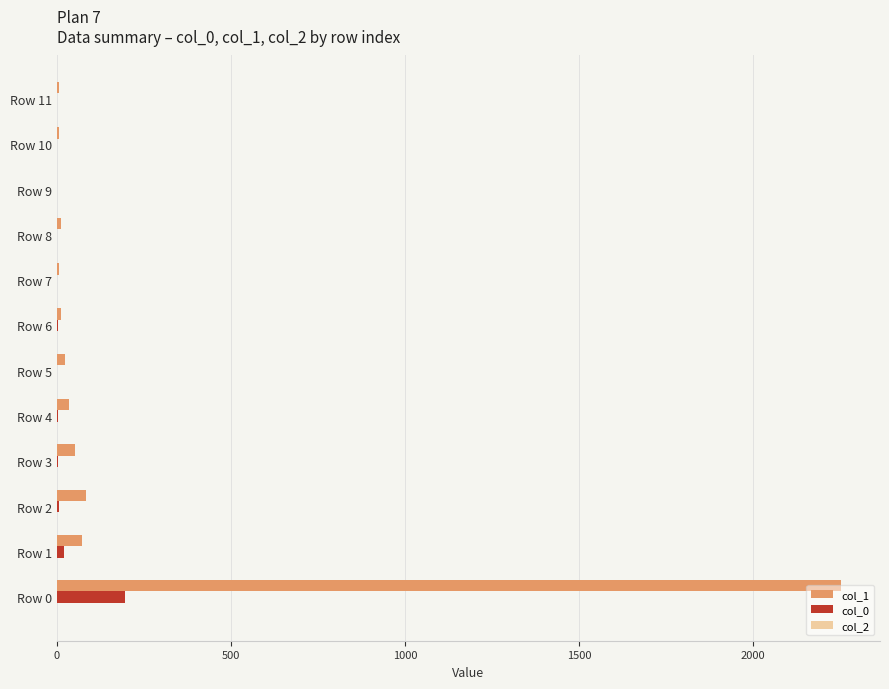

Which series has the largest total across all categories?

col_1